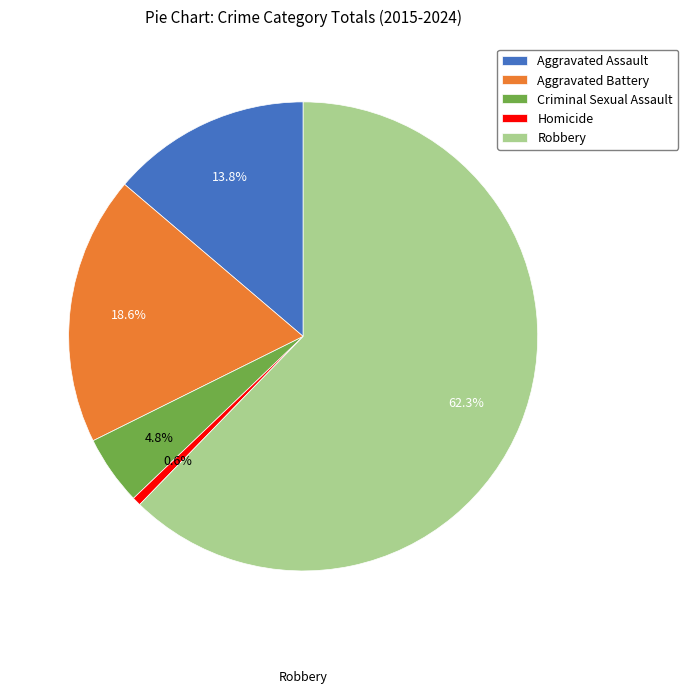

How much of the chart is everything except Homicide?

99.4%